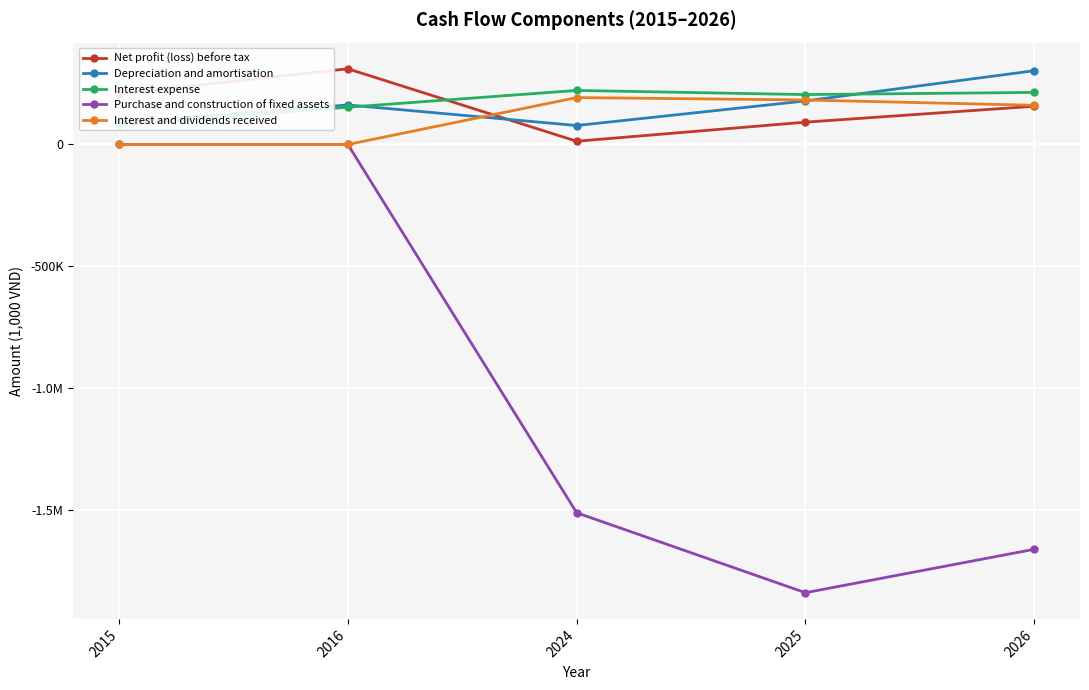

What is the sum of all Depreciation and amortisation values?

809119.5